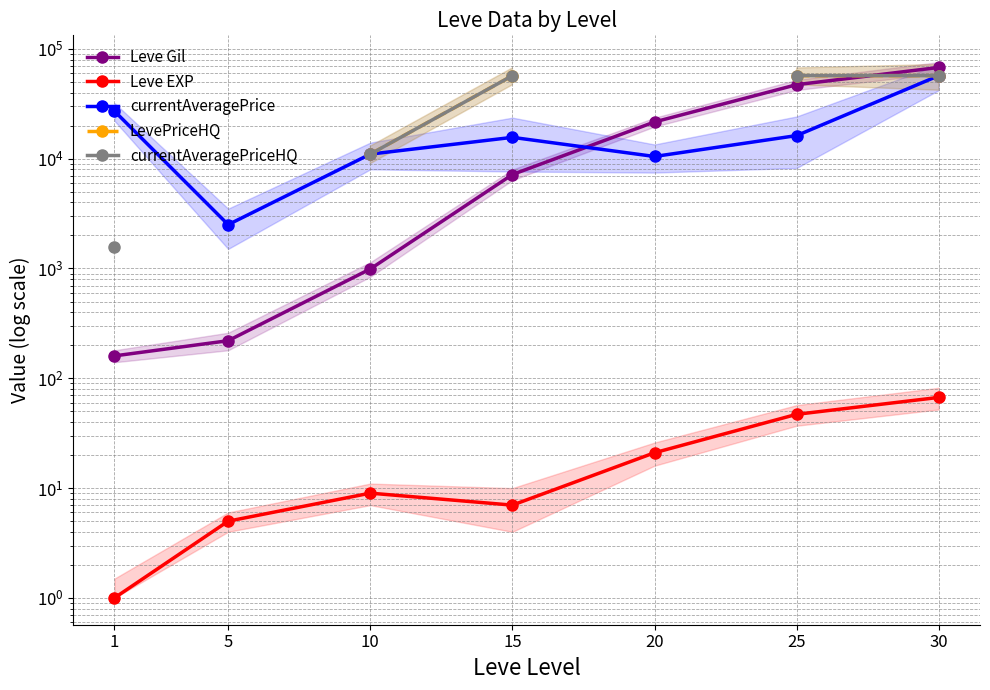

At which category is the sum across all series the highest?

30